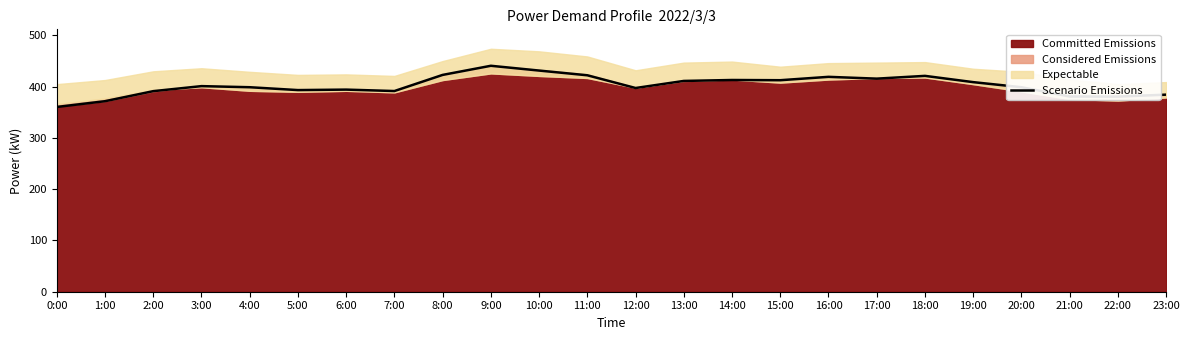

What is the label of the 3rd point from the right?

21:00